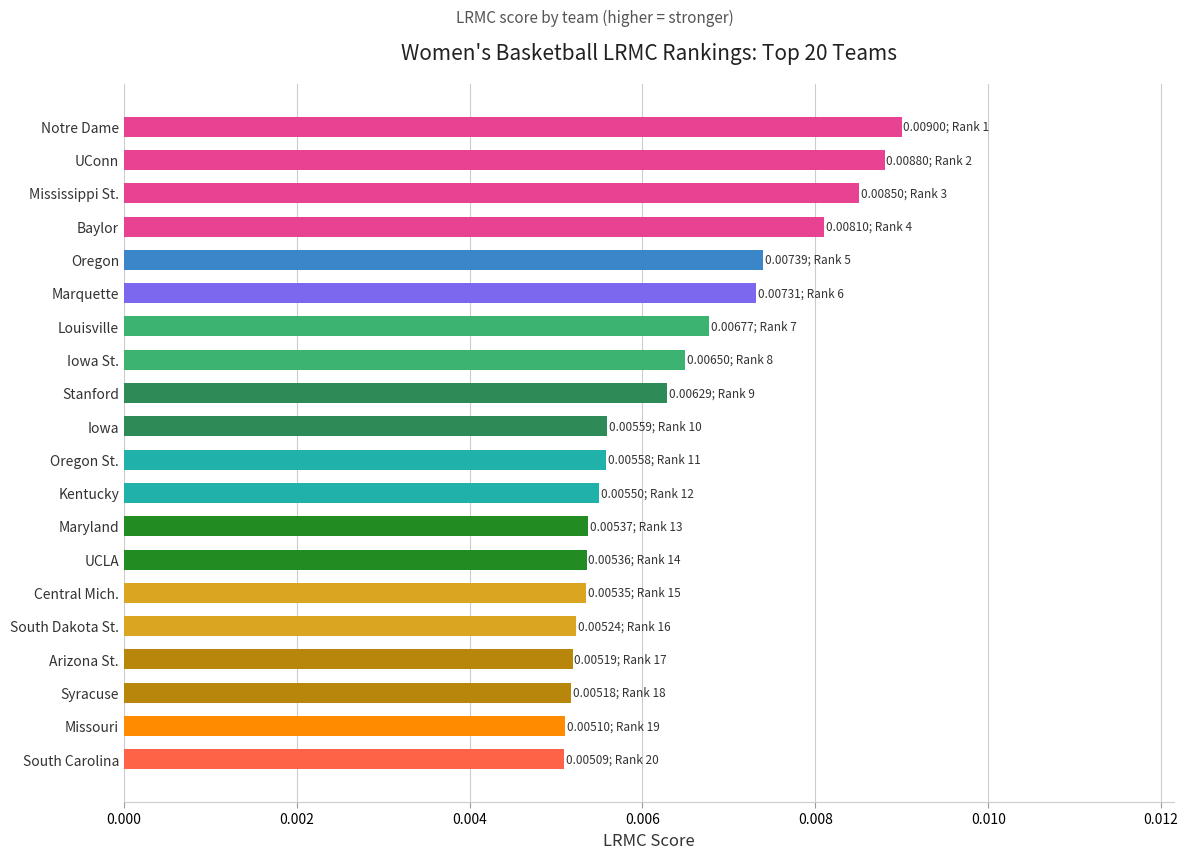

Count the values in the range 0 to 1.

20